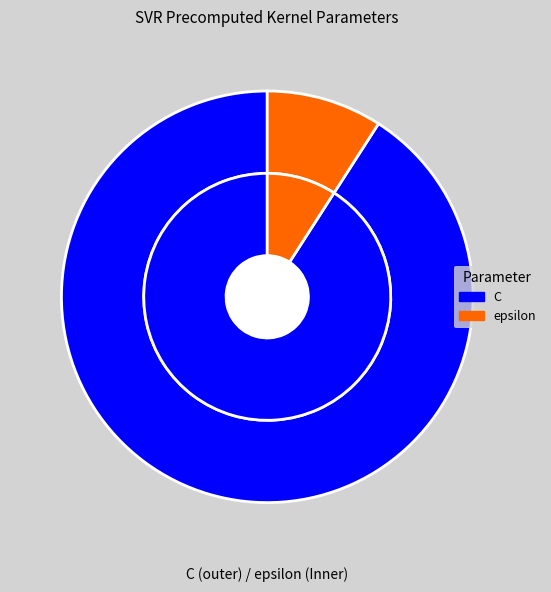

Combined, do C and epsilon account for over 50%?

Yes